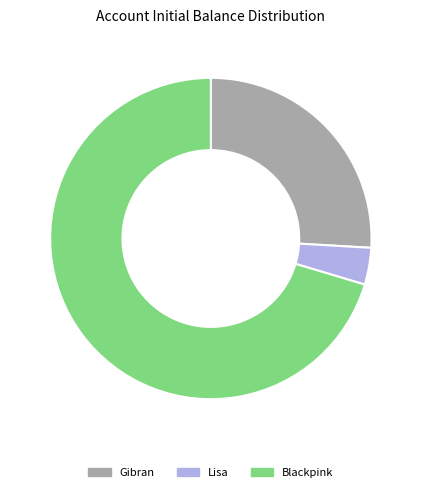

Count the number of slices in the pie.

3